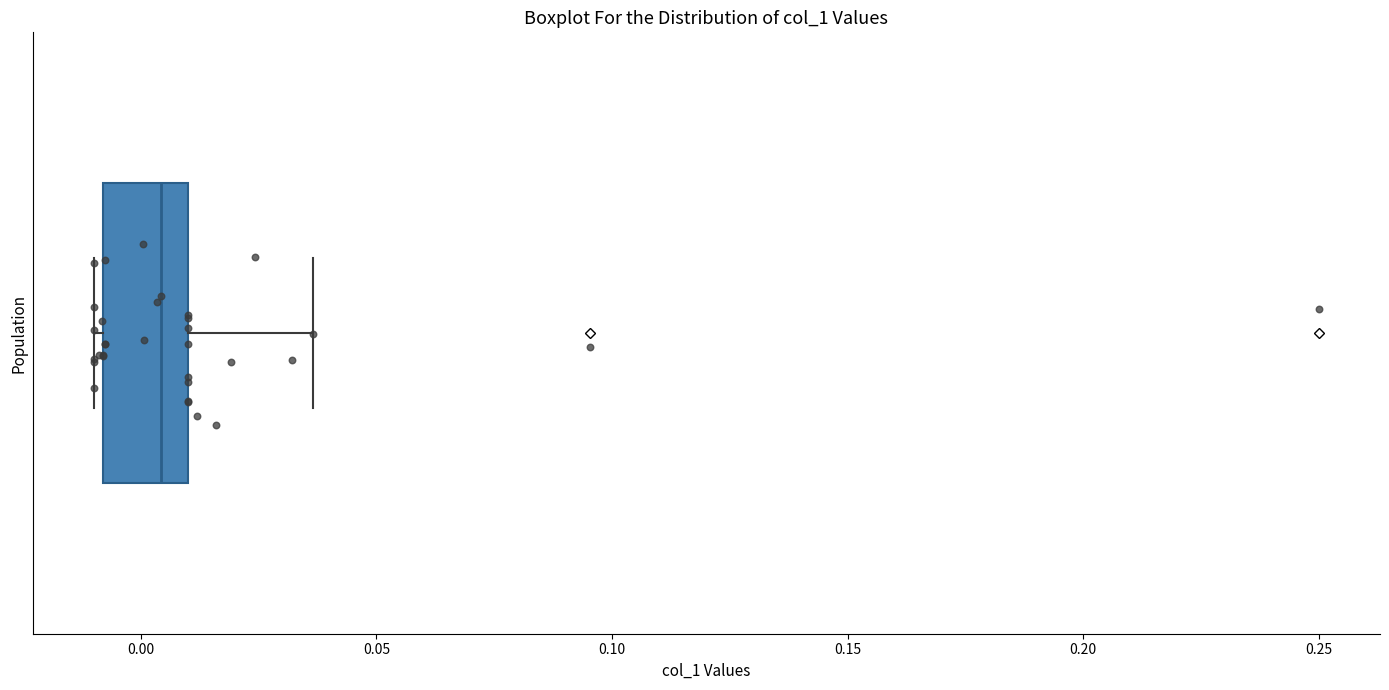

Read this box plot against the x-axis: the position of the median line, the range covered by the box, and the ends of both whiskers. The values are not printed on the chart, so give them approximately, as read against the axis.

median 0.005, box -0.010 to 0.010, whiskers -0.010 (just left of the box's left edge) to 0.035